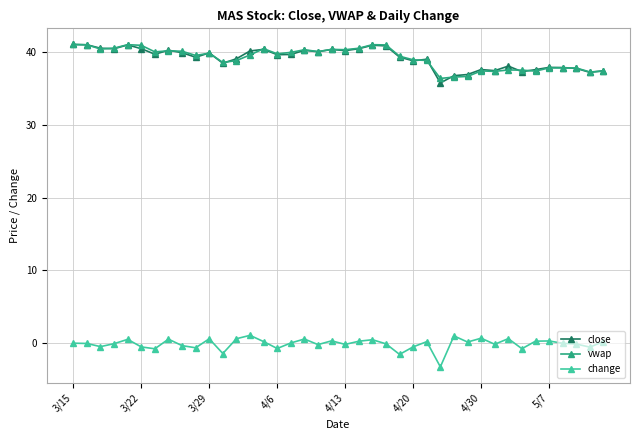

True or false: change and close cross at least once.

False